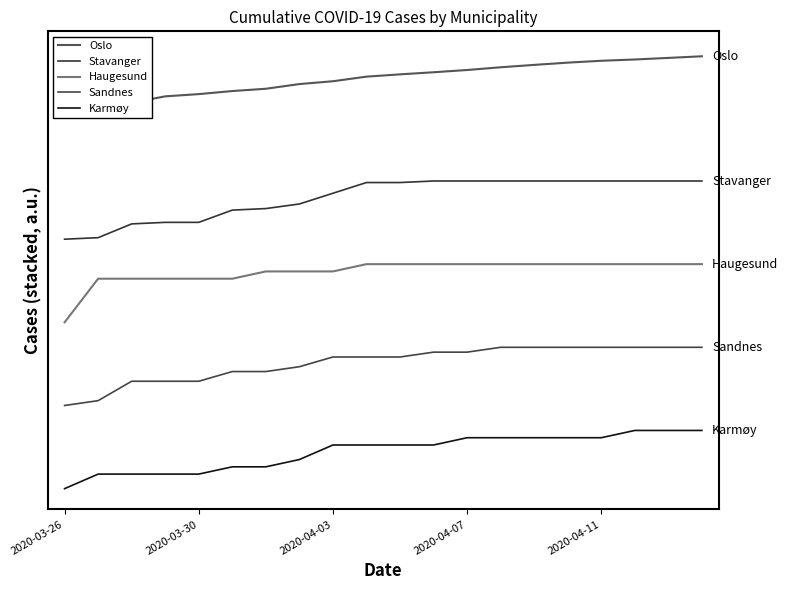

What is the difference between the highest and lowest values at 11?

1793.2